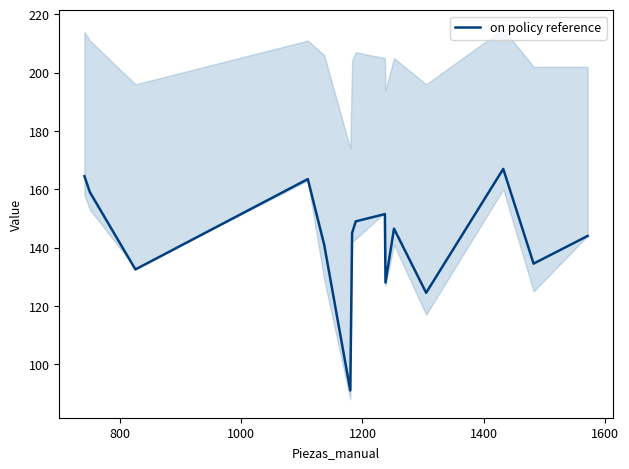

What is the maximum value for on policy reference?

167.0